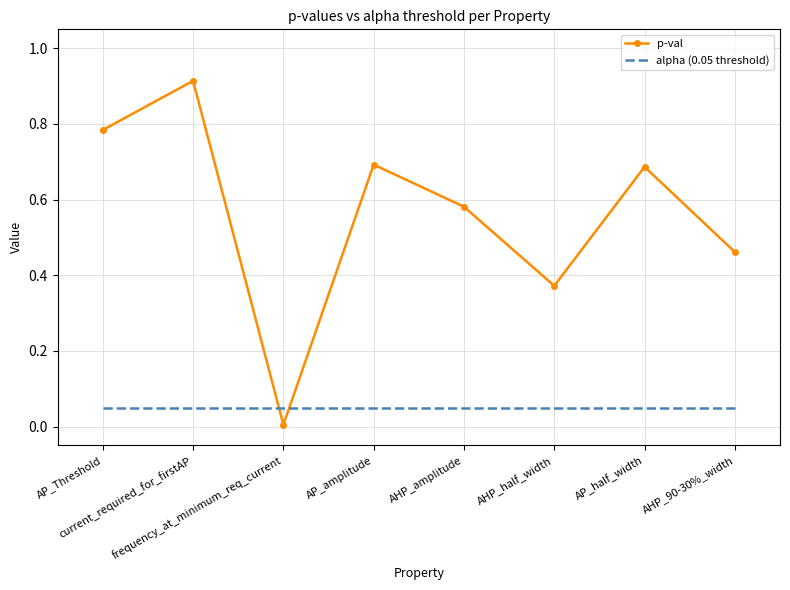

After their last crossing, which series has the higher values: p-val or alpha (0.05 threshold)?

p-val